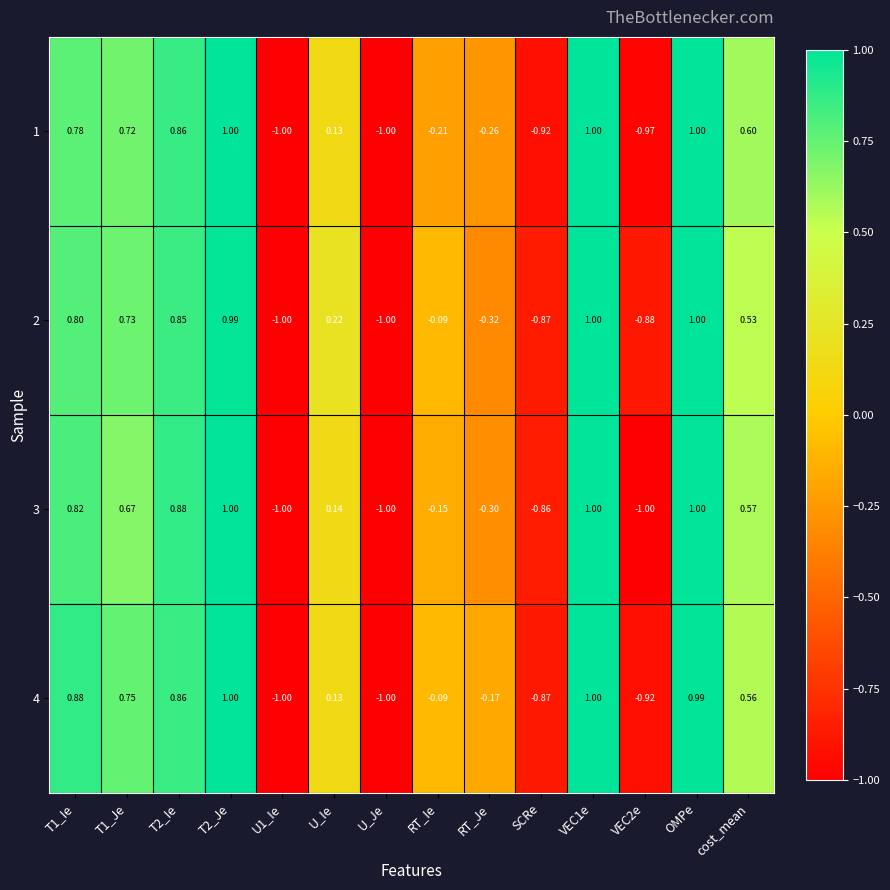

How many data points in 3 are above 0?

8